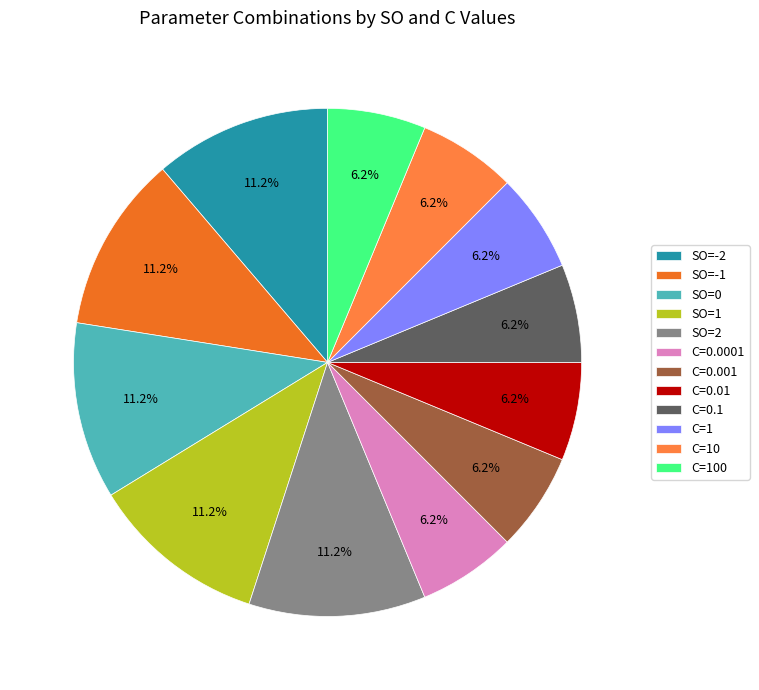

How many segments does this pie chart have?

12